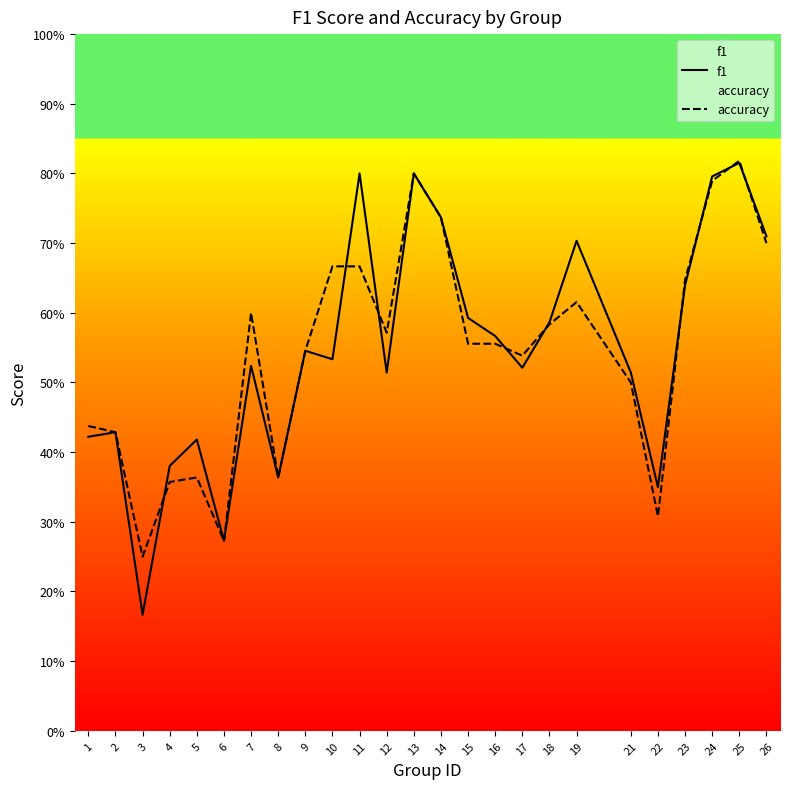

What is the average value of the accuracy series?

0.5